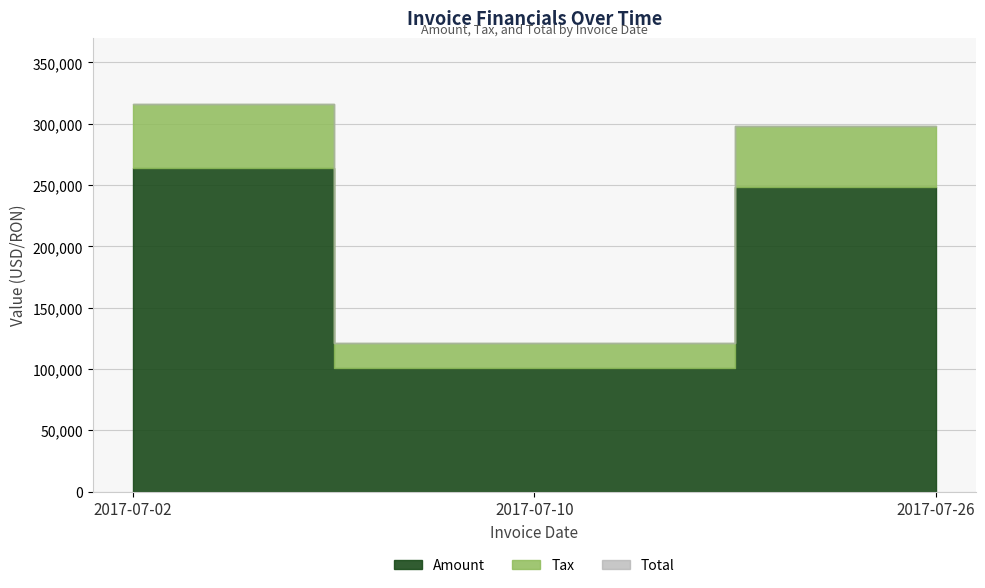

How many categories are shown in the chart?

3